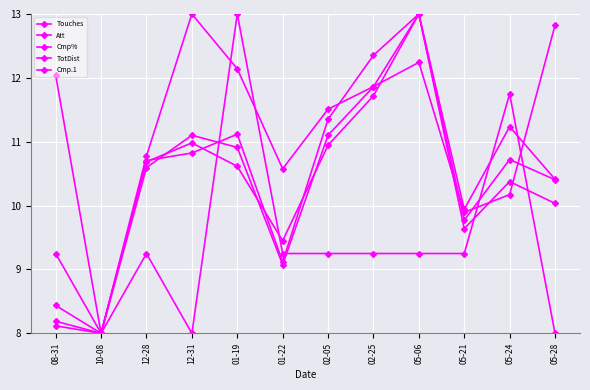

At which label does Att reach its peak?

01-19